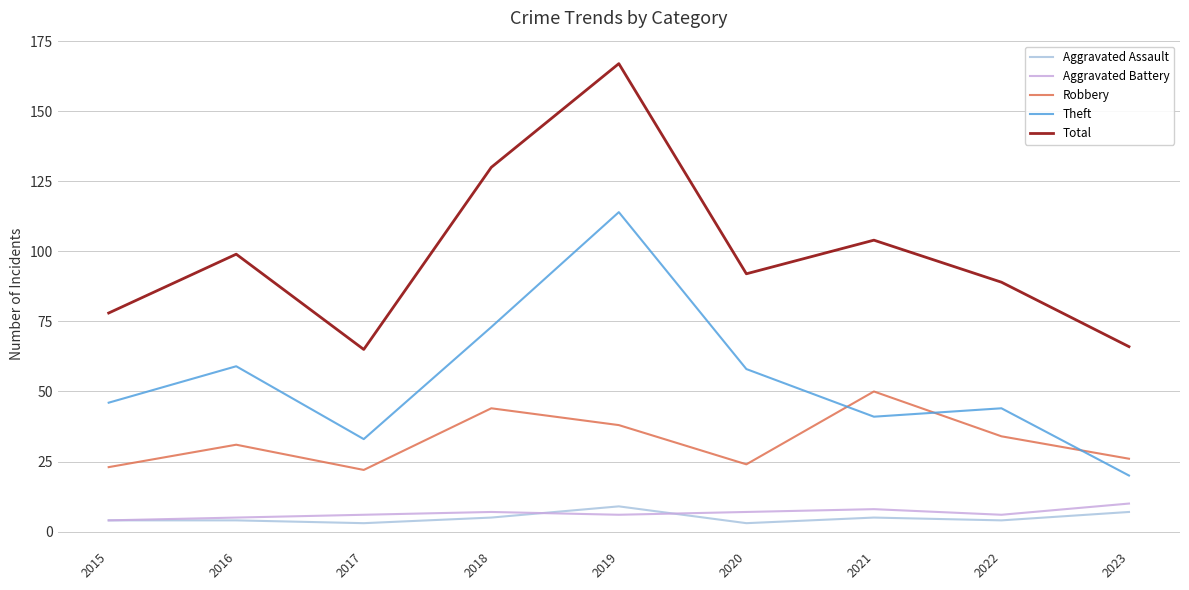

Does the chart have visible grid lines?

Yes